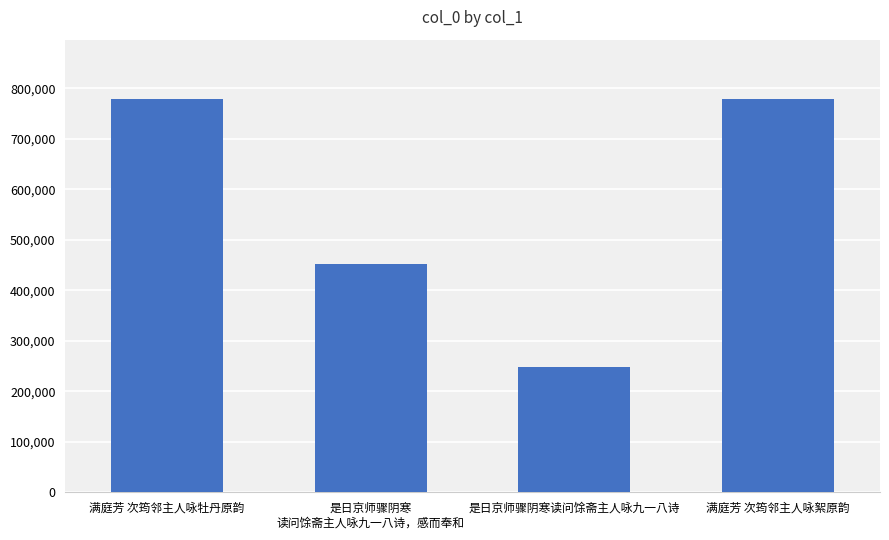

What is the label of the 4th bar from the left?

满庭芳 次筠邻主人咏絮原韵